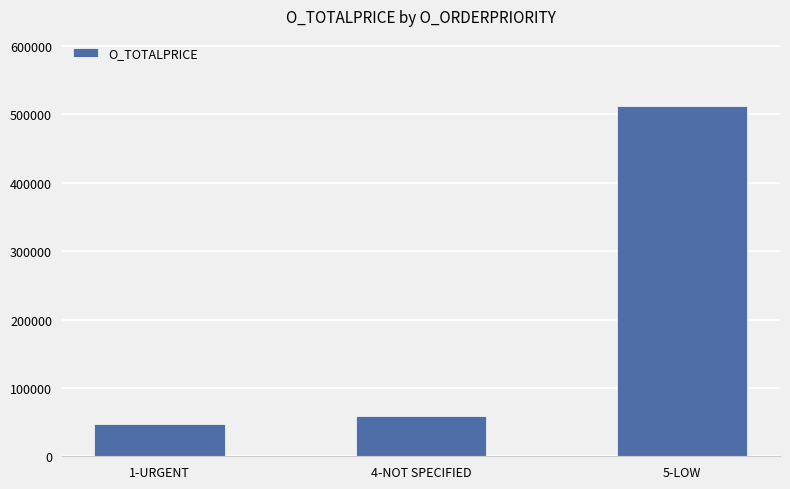

At which category does the chart reach its peak across all series?

5-LOW